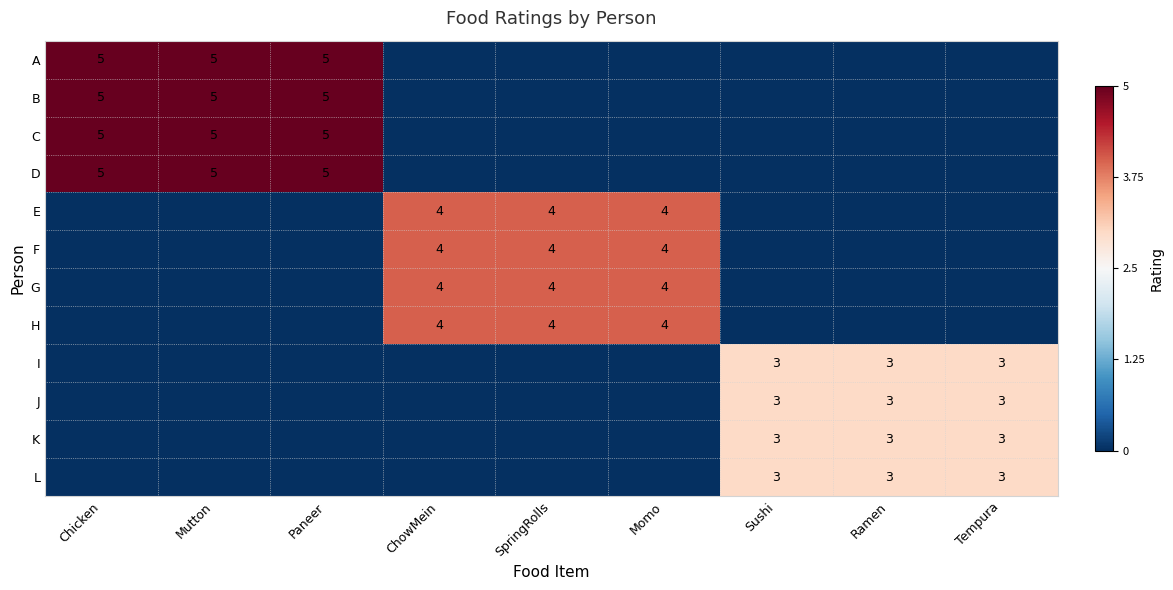

The value of D at Chicken is 5. True or false?

True